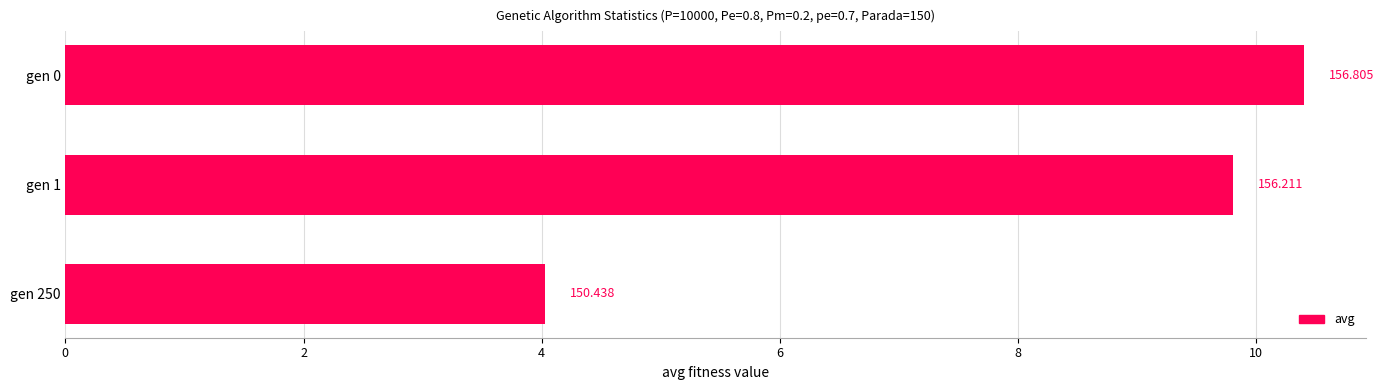

How many bars are there in total?

3